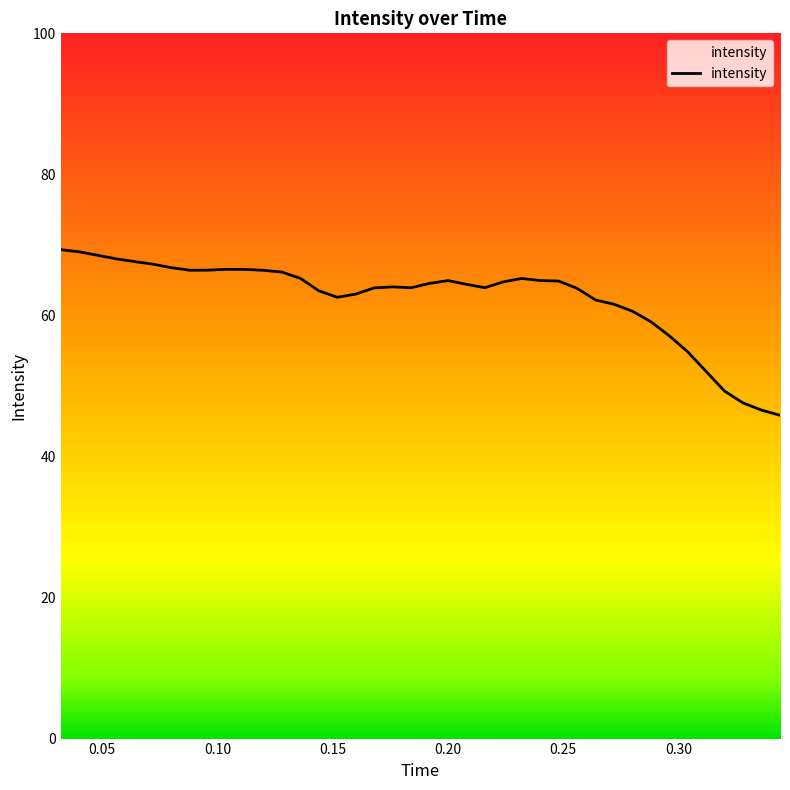

What is the greatest value displayed?

69.3